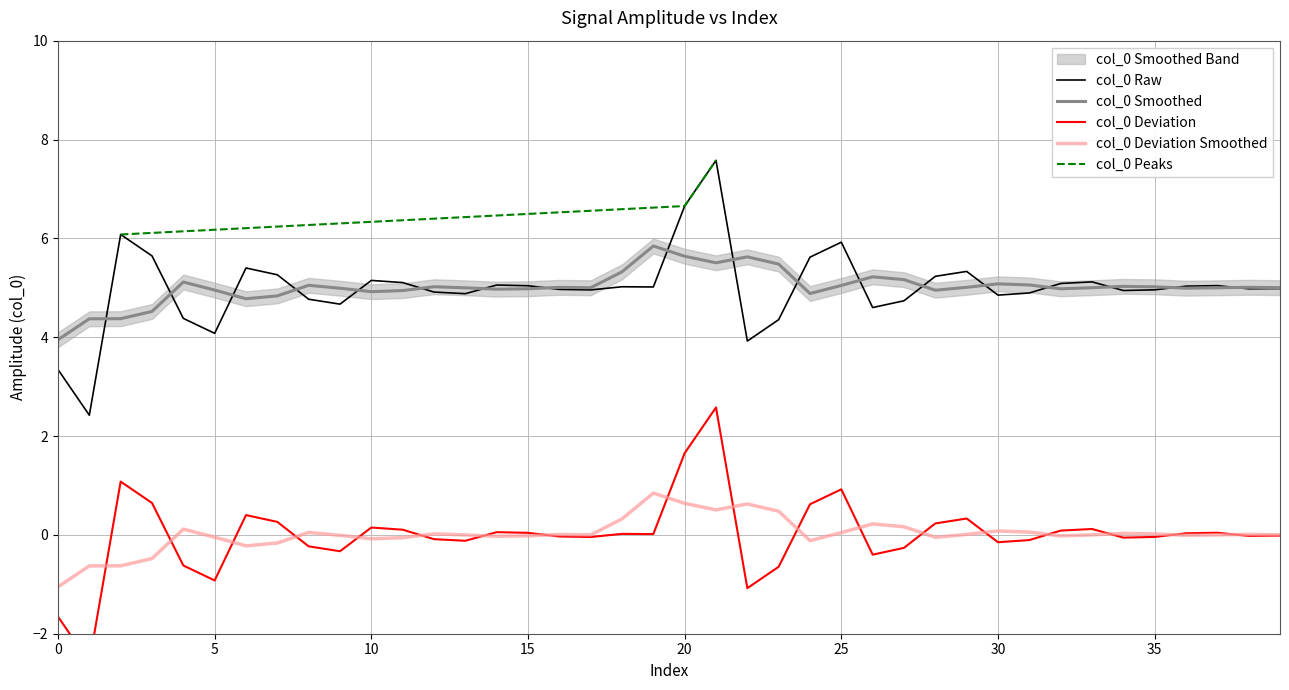

What is the highest value of the col_0 Smoothed series?

5.8